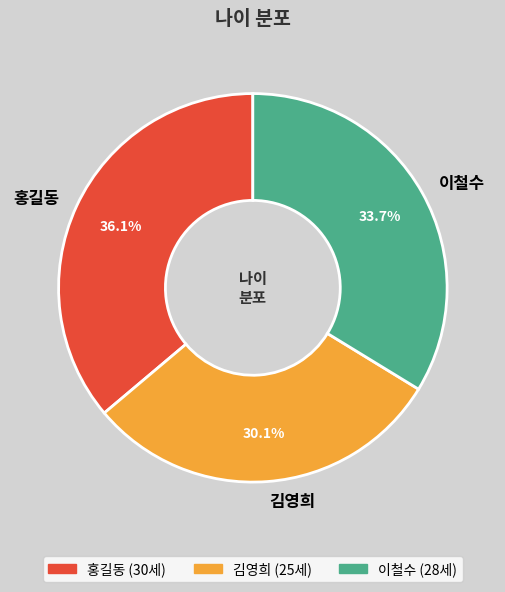

To the nearest percent, what is the average slice percentage?

33%